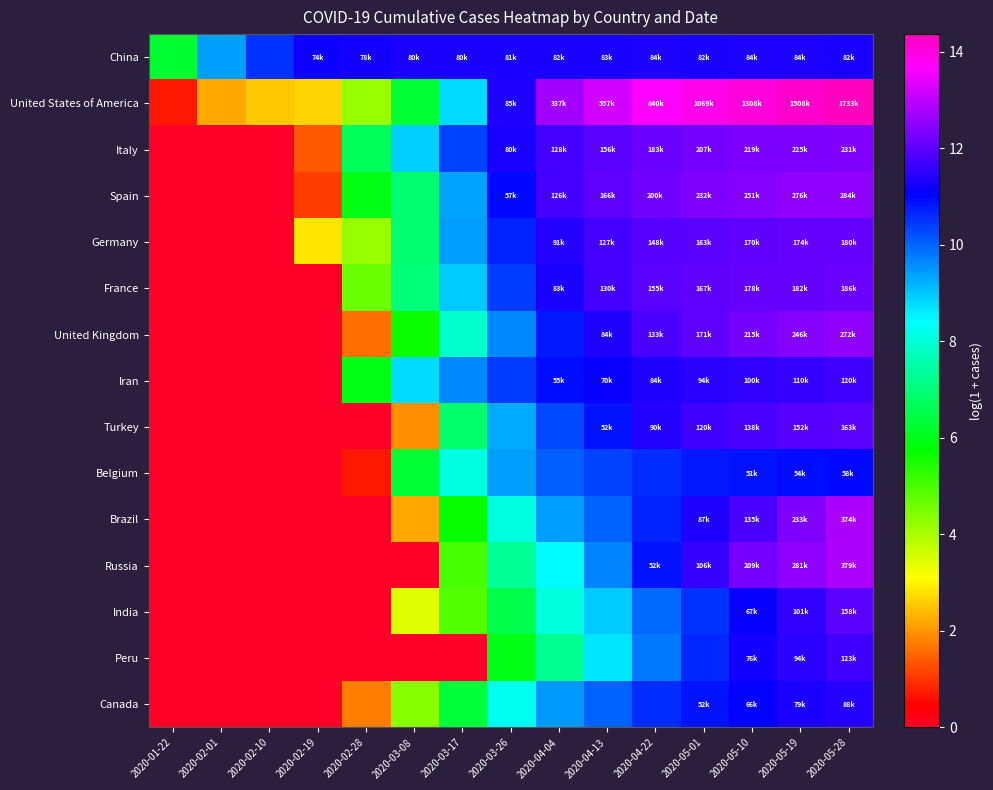

At which category is the sum across all series the highest?

2020-05-28